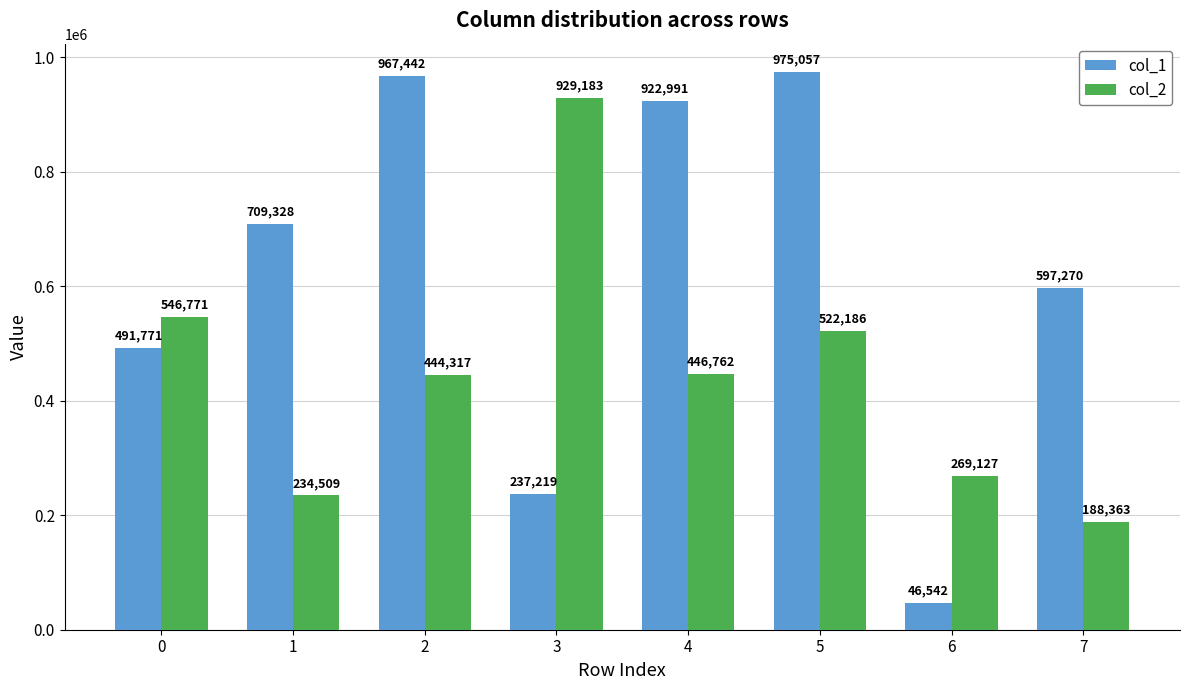

At which category is the sum across all series the highest?

5